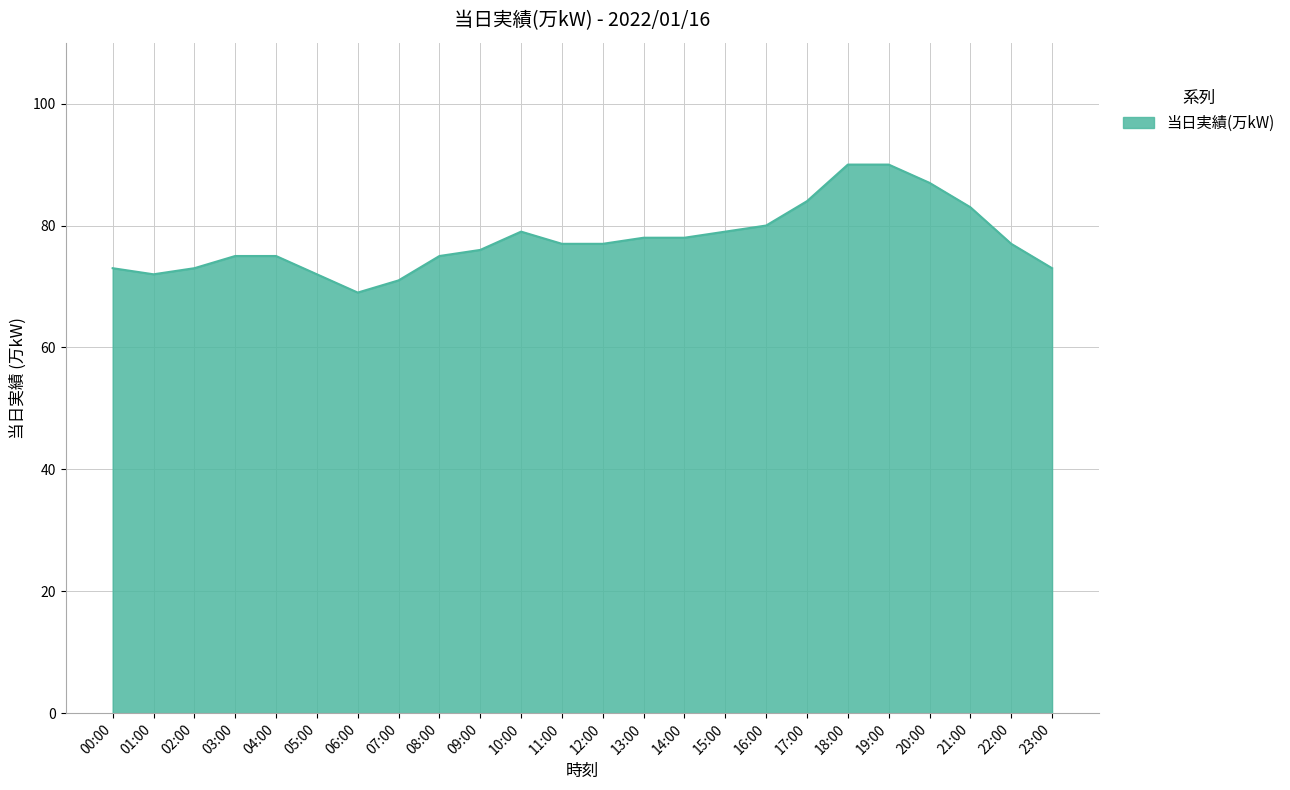

What position from the right is 04:00?

20